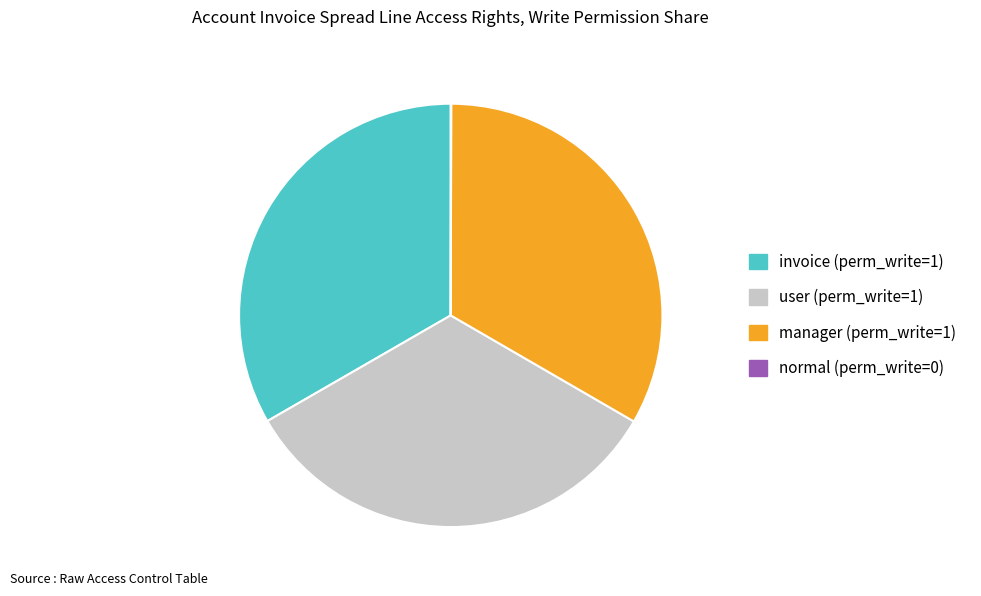

Is it true that invoice (perm_write=1) is 33% of the pie?

True